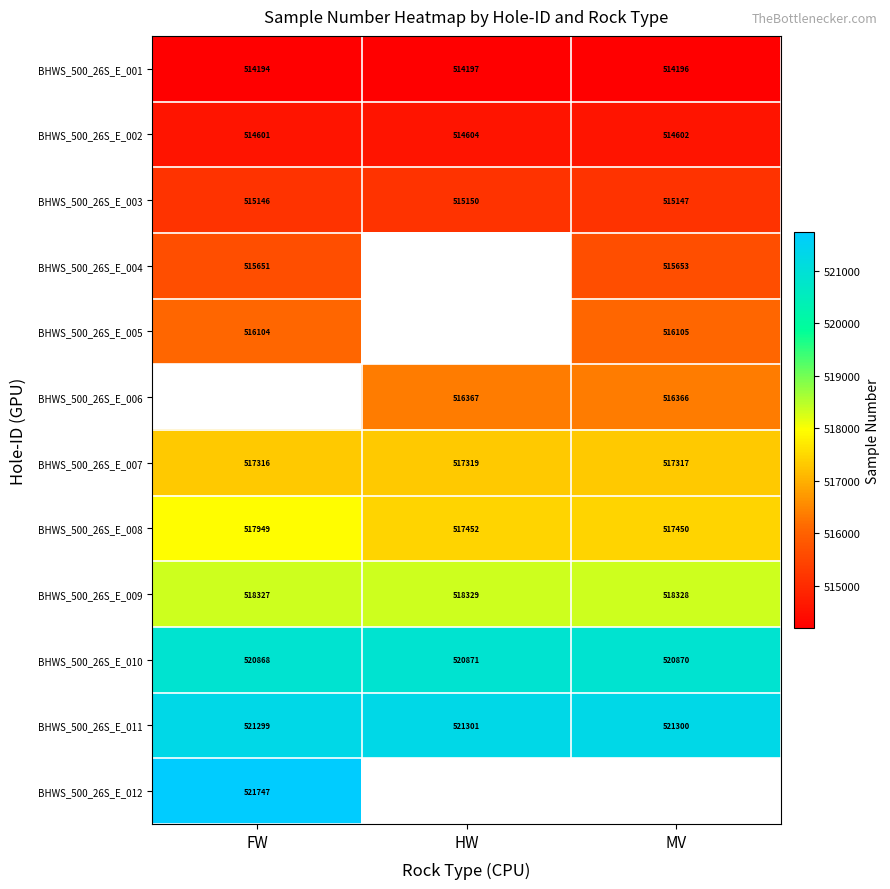

Which category has the lowest value in the BHWS_500_26S_E_003 series?

FW